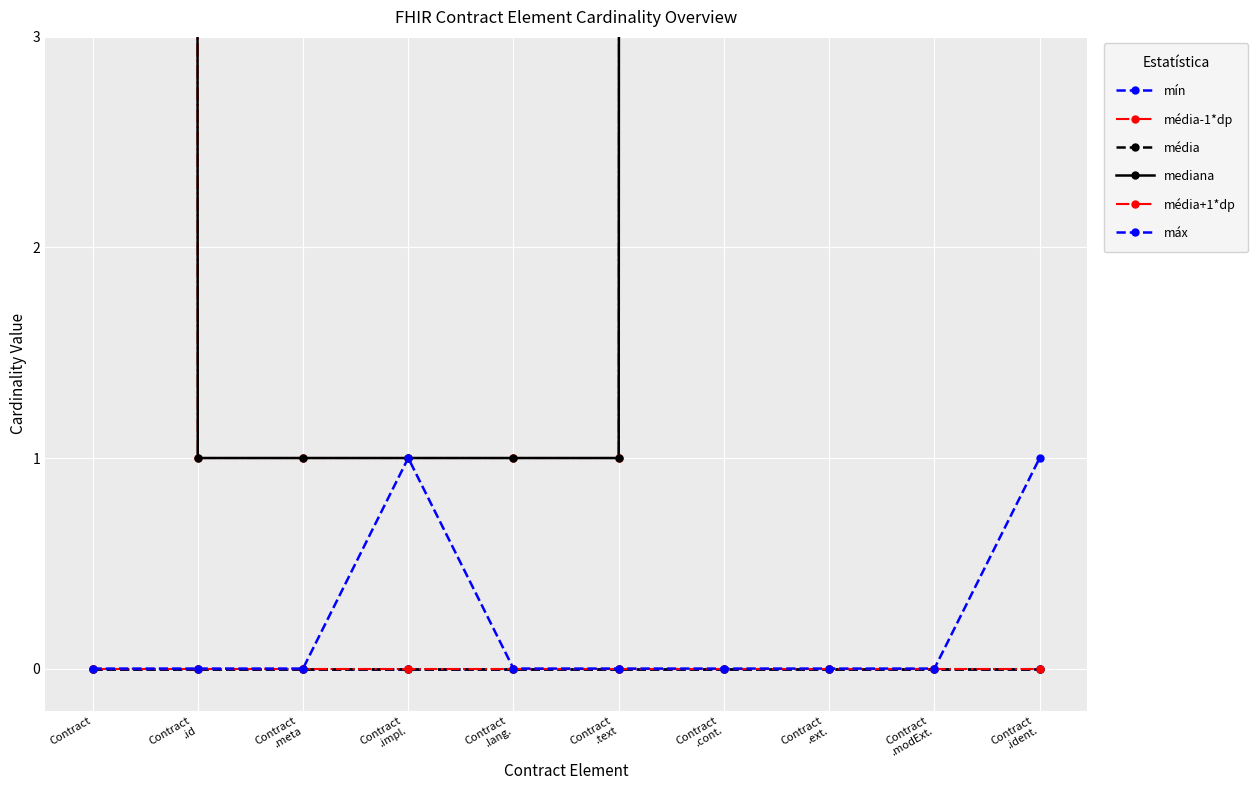

True or false: mín and média+1*dp cross at least once.

False